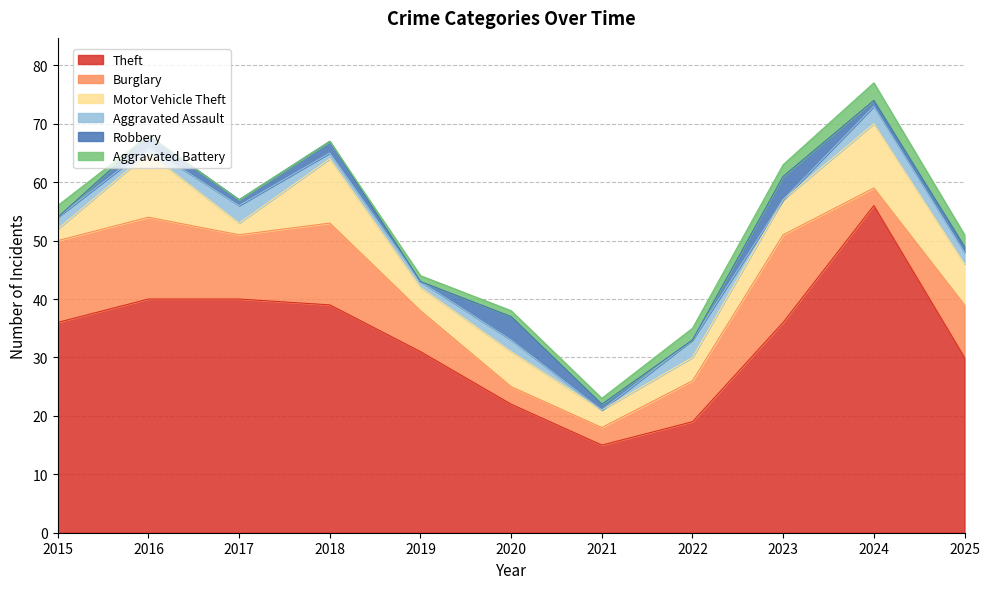

What is the sum of the Theft values at 2024 and 2022?

75